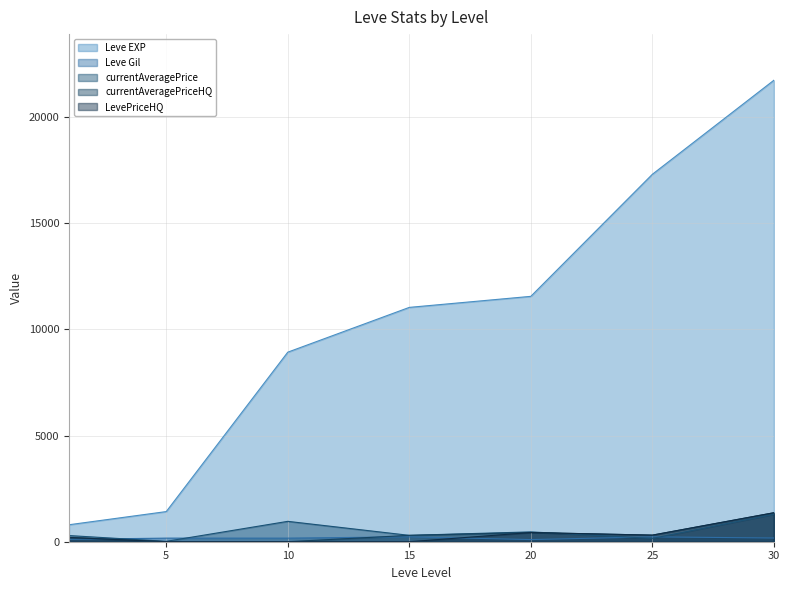

In LevePriceHQ, how many points are lower than both neighbors (excluding endpoints)?

1